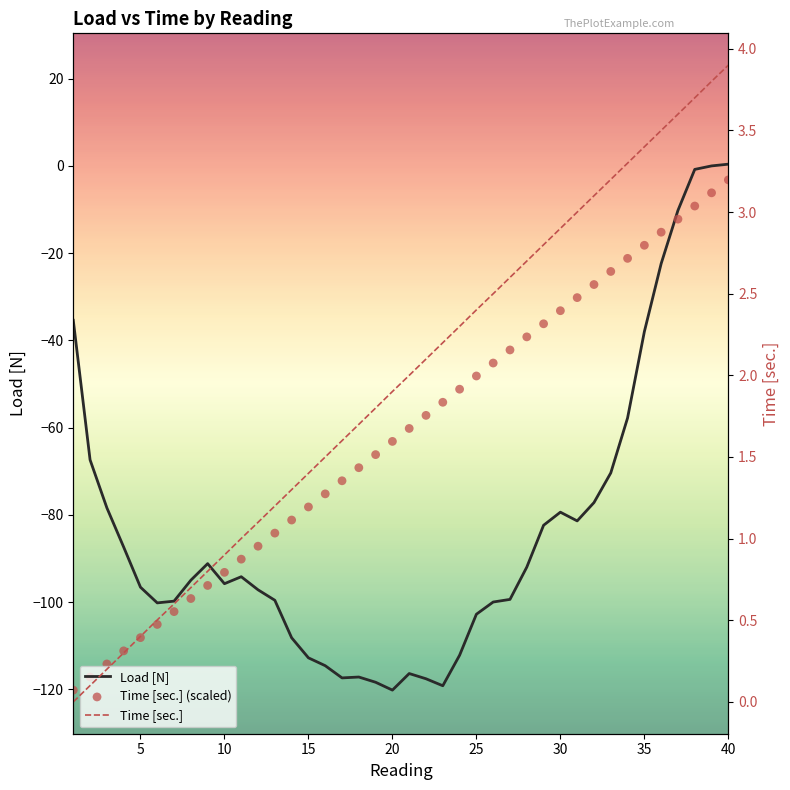

Which series reaches the minimum Y coordinate?

Load [N]